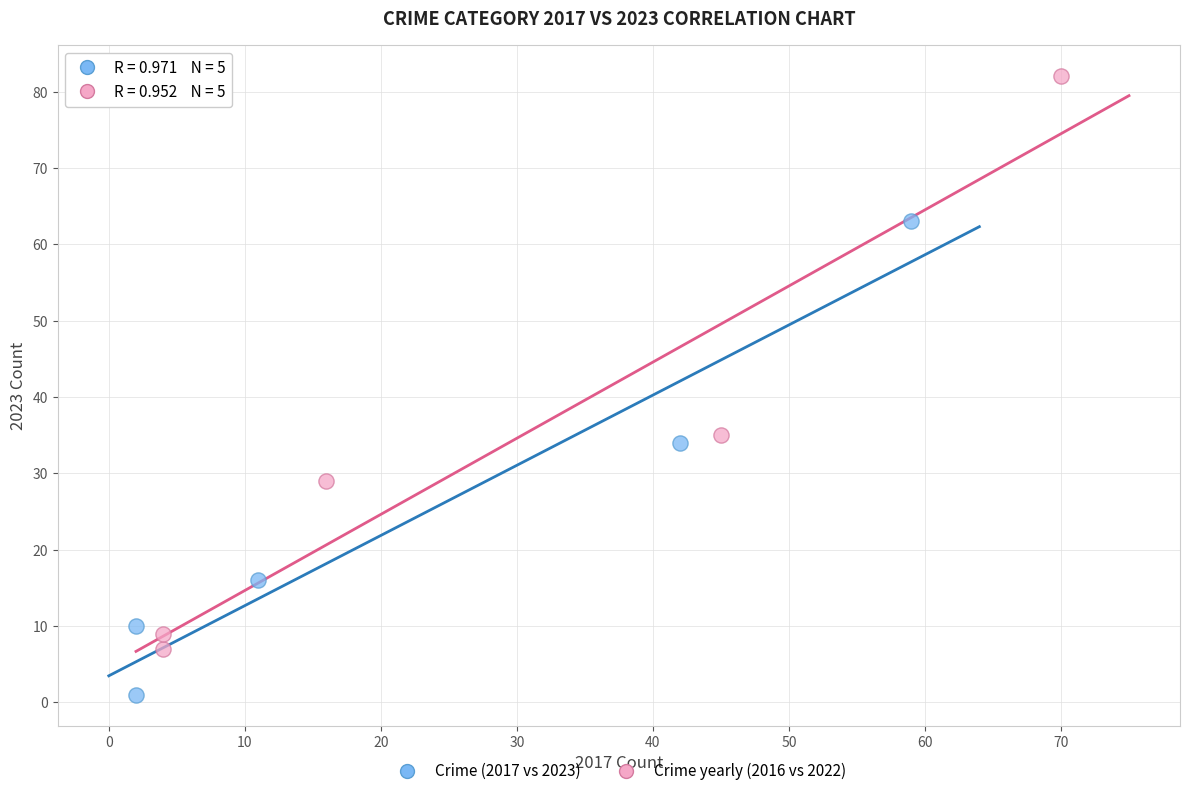

Which series has the widest spread of Y values?

Crime yearly (2016 vs 2022)